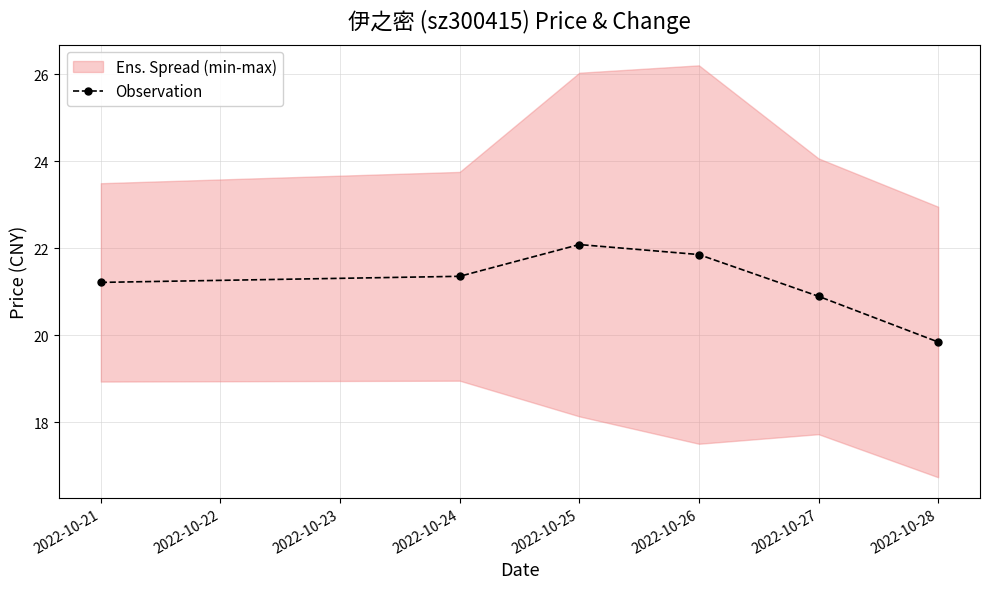

The value at 2022-10-21 is 7.5. True or false?

False